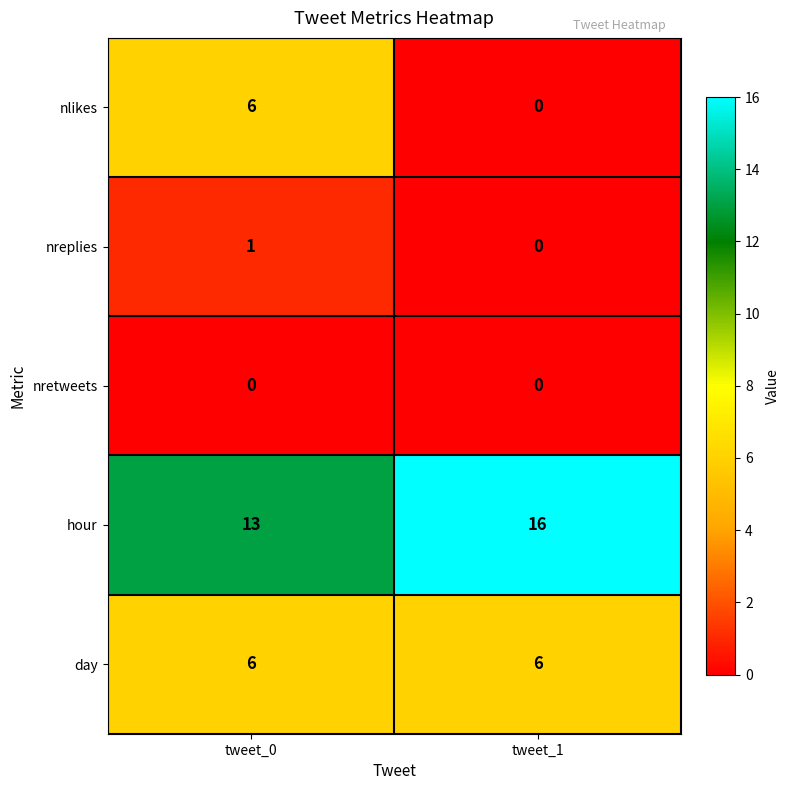

At which category is the sum across all series the highest?

tweet_0